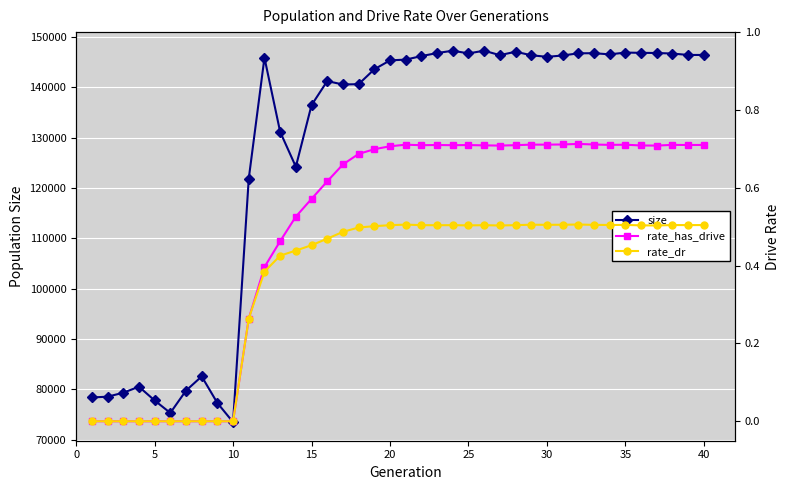

What is the highest value of the size series?

147289